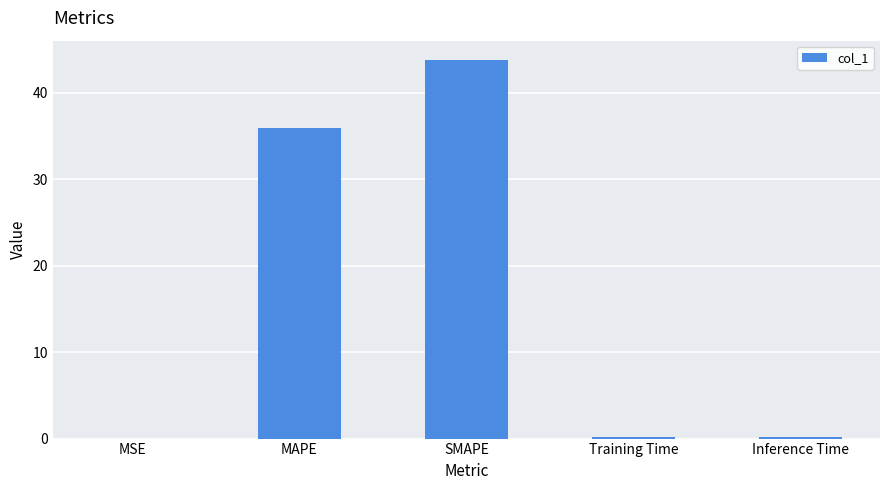

The chart shows a value of 36.0 at MAPE. True or false?

True